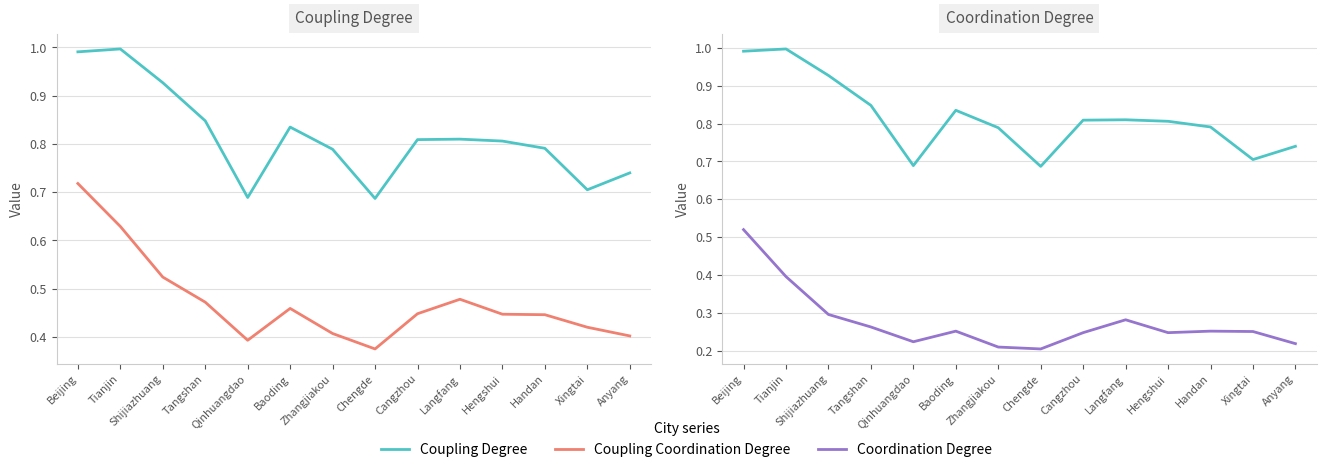

How many lines are shown in the chart?

3